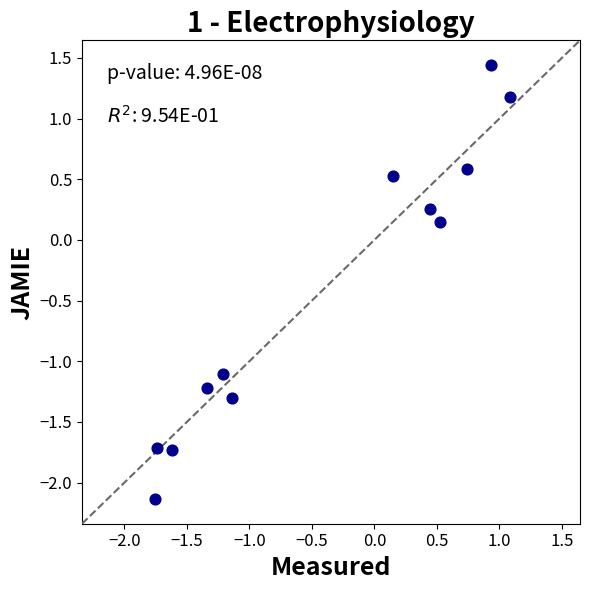

What is the average Y value?

-0.4